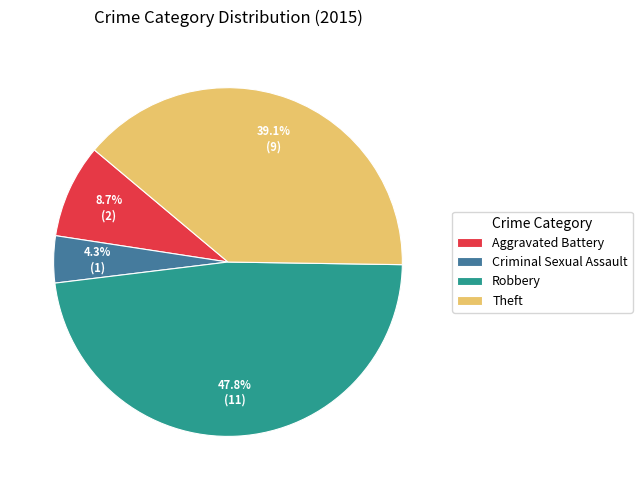

Does any single category account for the majority?

No